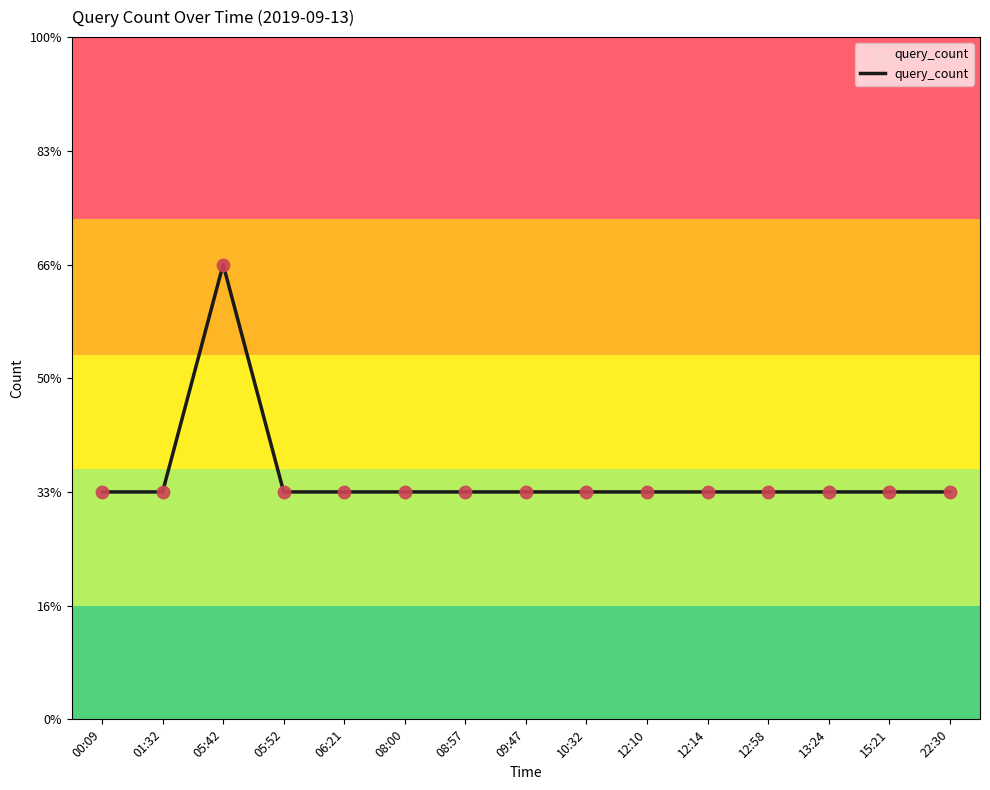

Does the chart have visible grid lines?

No